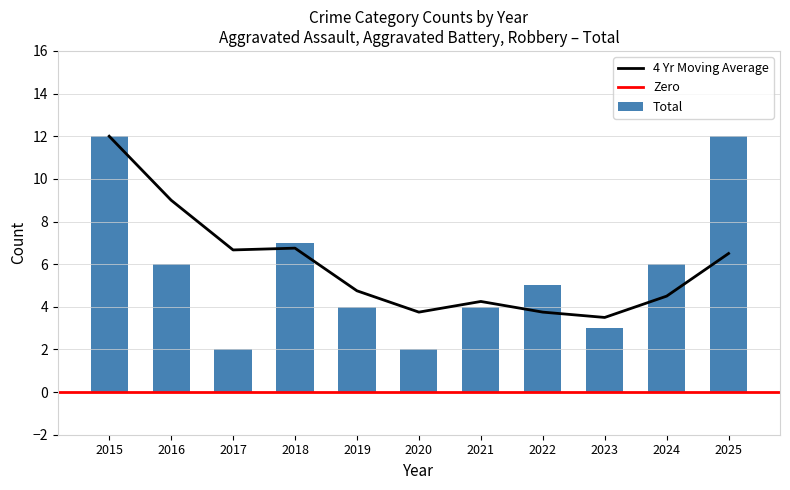

The Total series shows 2 at 2020. True or false?

True